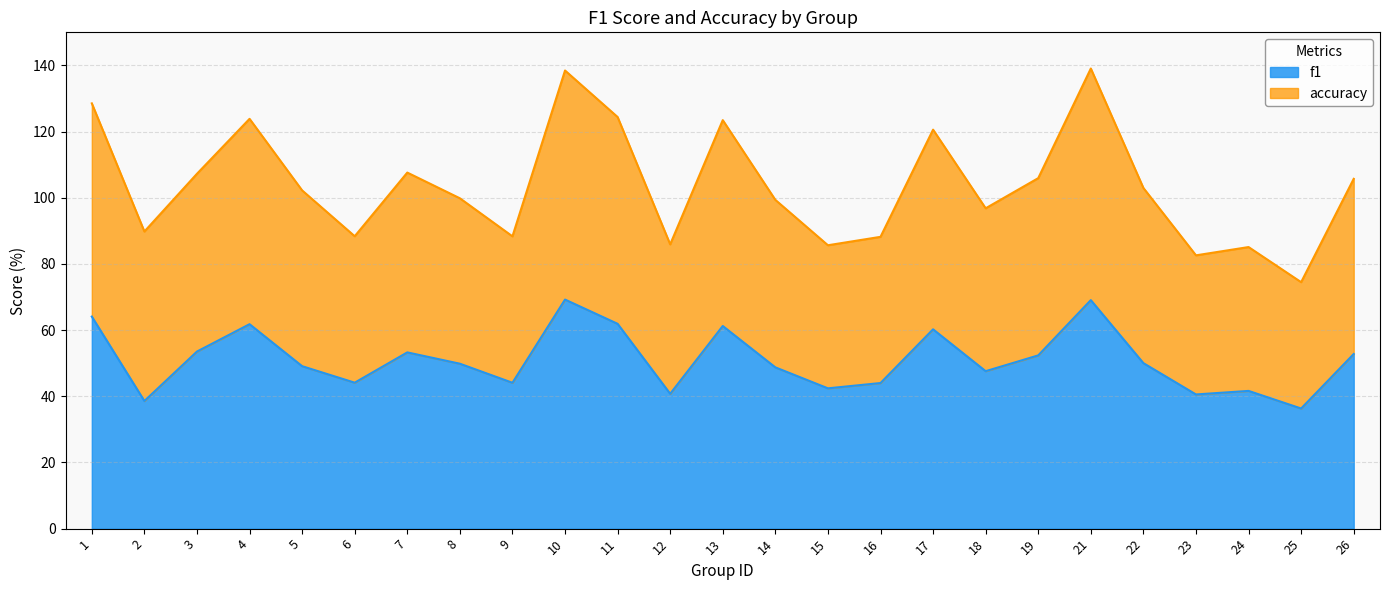

At which category does f1 reach its first local peak?

4